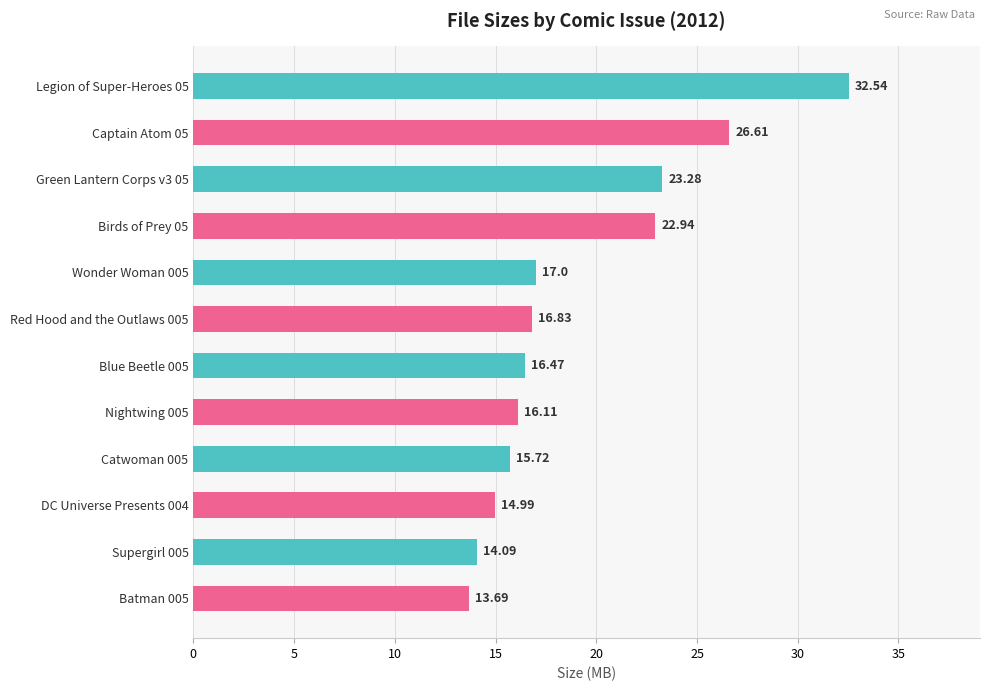

How many data points are less than 16?

4